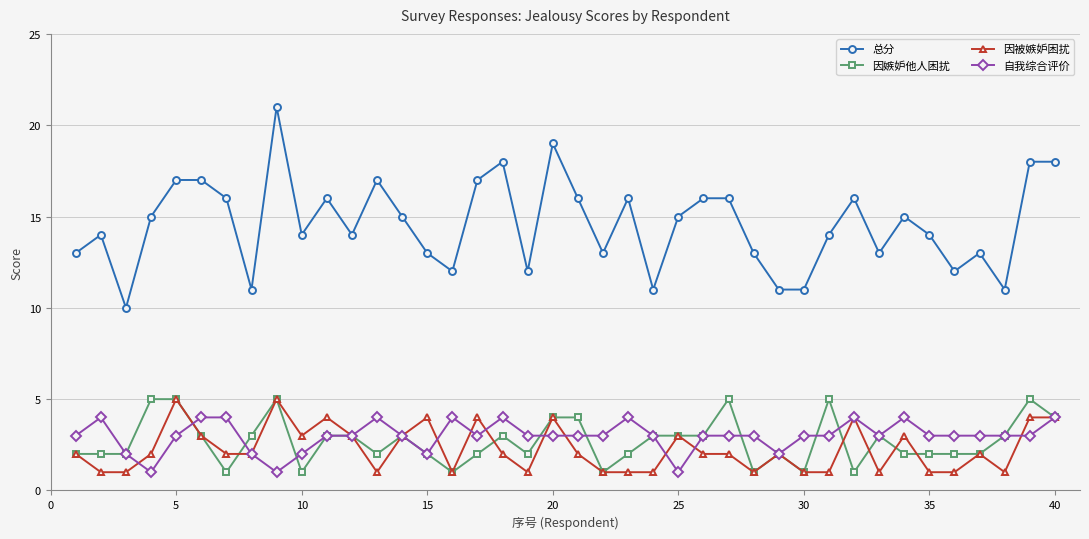

What is the maximum value shown in the chart?

21